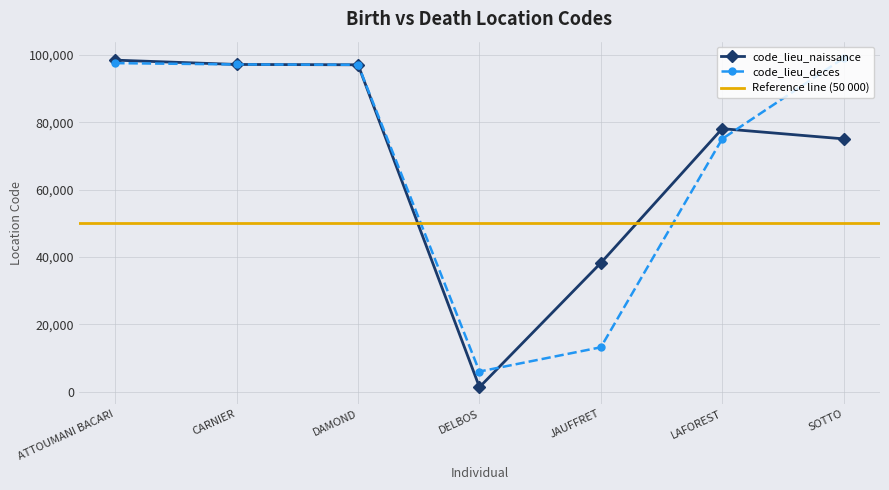

True or false: code_lieu_deces has a value of 2699 at DELBOS.

False